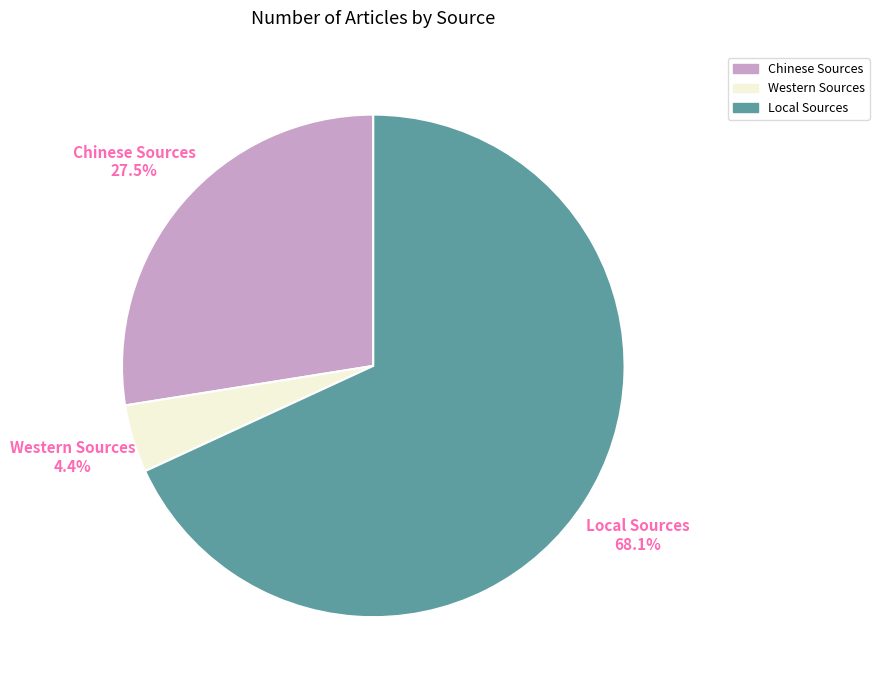

To the nearest percent, what is the difference between the largest and smallest slice percentages?

64%